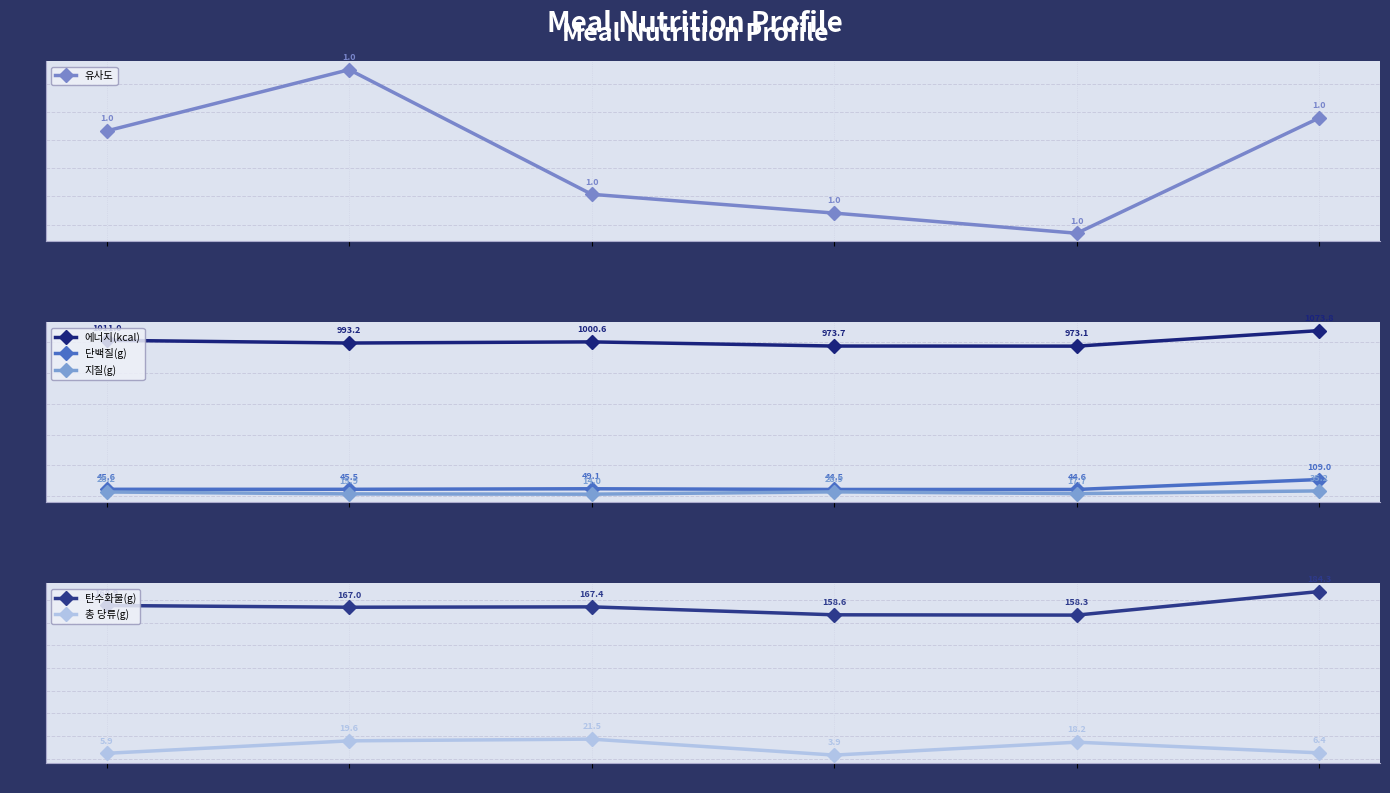

What is the smallest value displayed?

1.0